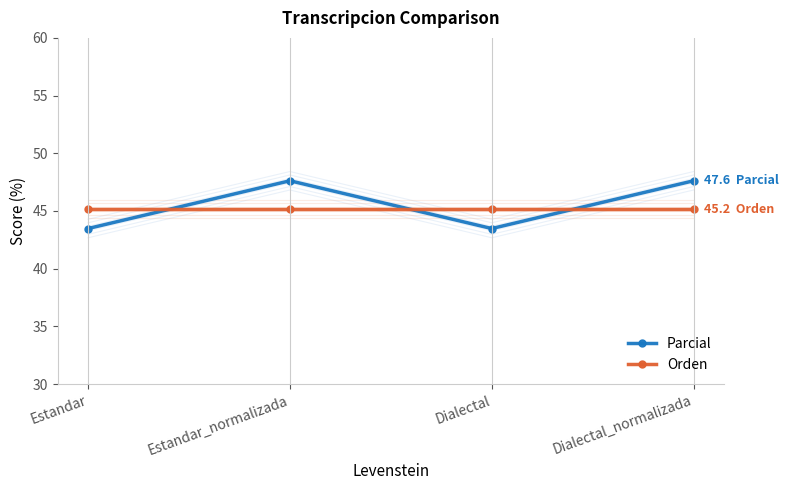

How many categories are shown in the chart?

4